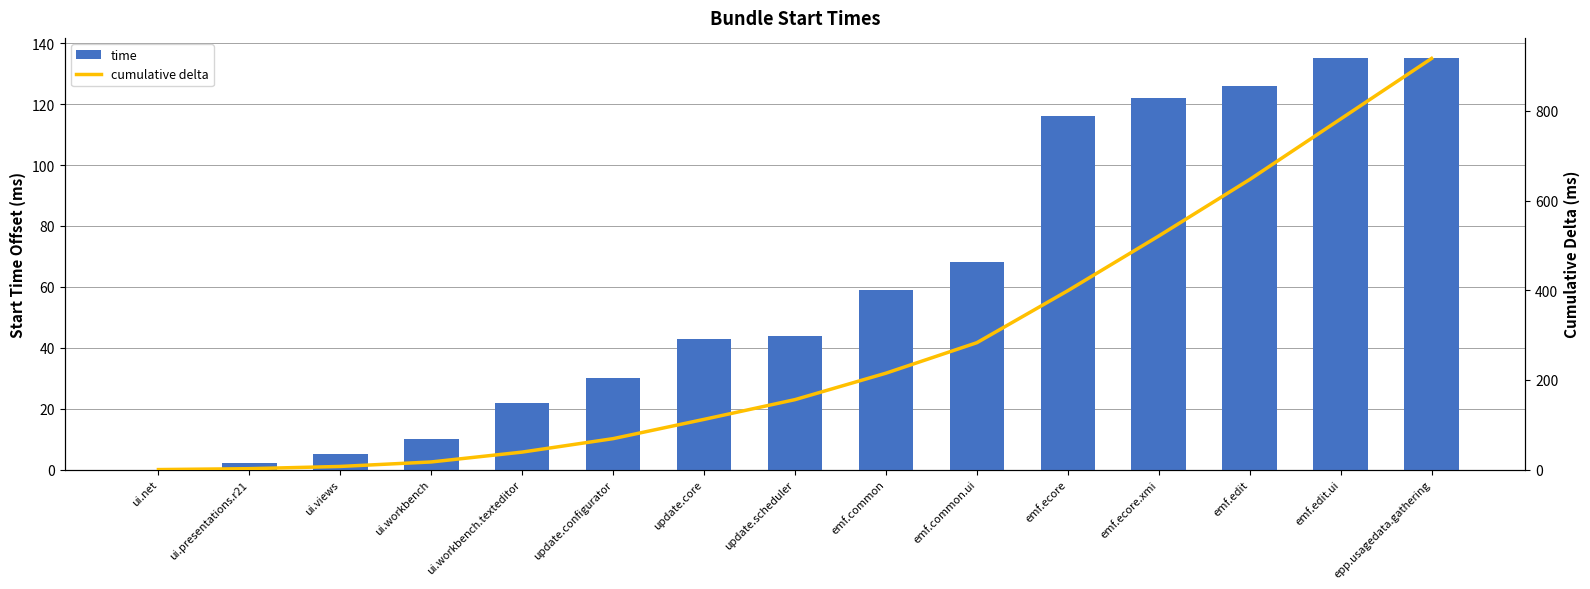

What is the value of the cumulative delta bar at the 8th from the left?

156